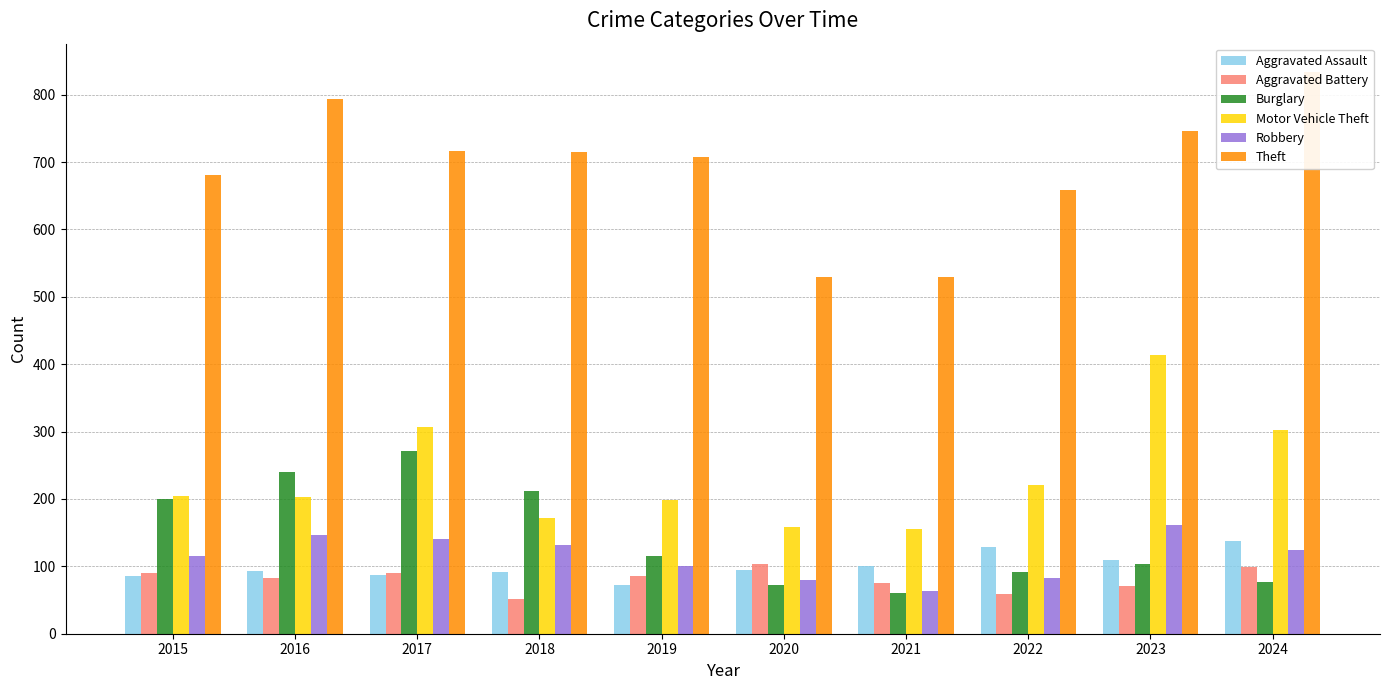

What is the value of the Motor Vehicle Theft bar at the 3rd from the left?

307